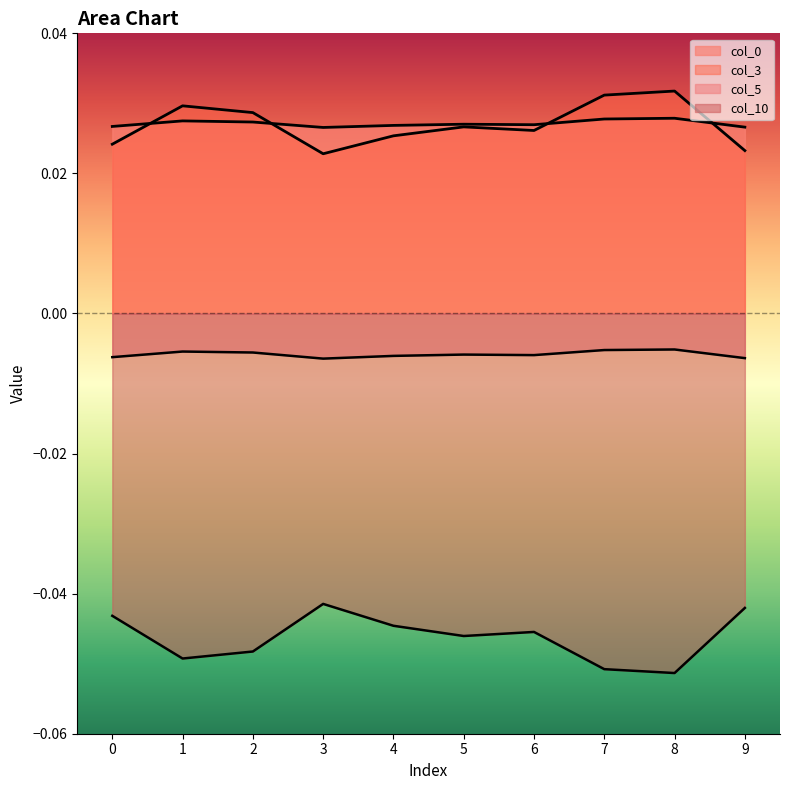

What are all the series names shown in the legend?

col_0, col_3, col_5, col_10